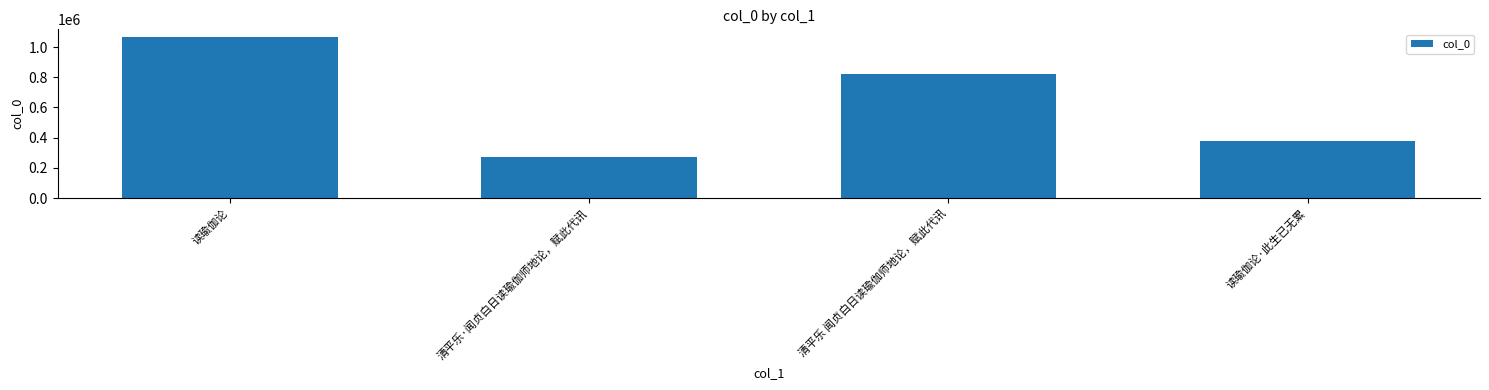

The chart shows a value of 188611 at 读瑜伽论·此生已无累. True or false?

False